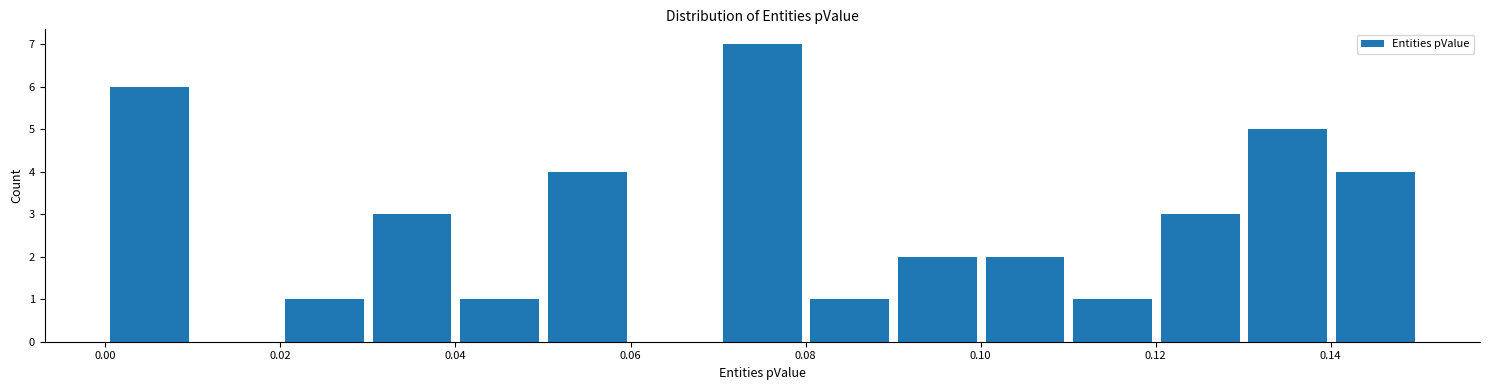

Which range on the x-axis has the tallest bar?

0.07 to 0.08